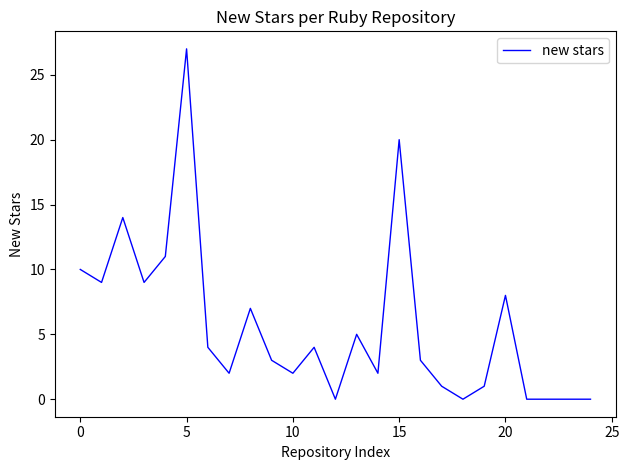

What is the greatest value displayed?

27